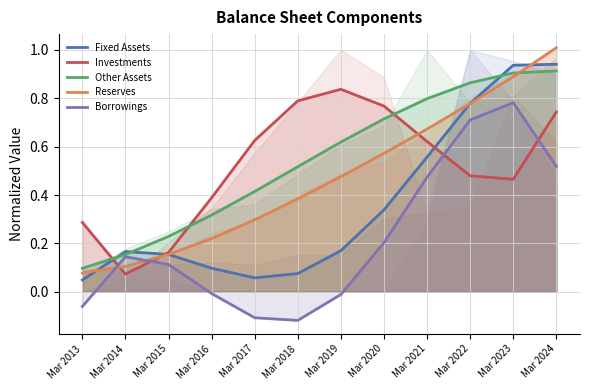

Does the chart display data point markers on the line(s)?

No